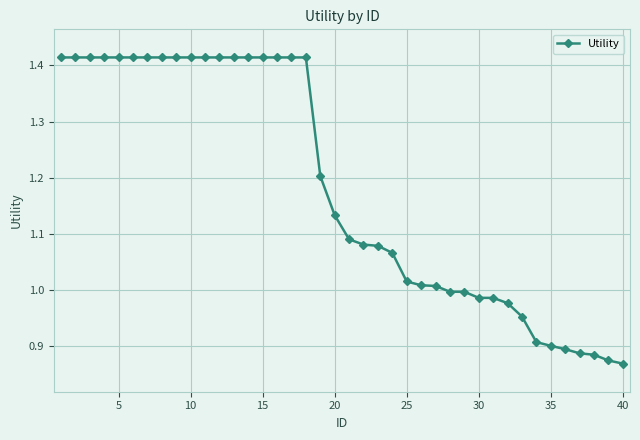

What is the difference between the second highest and minimum values?

0.5